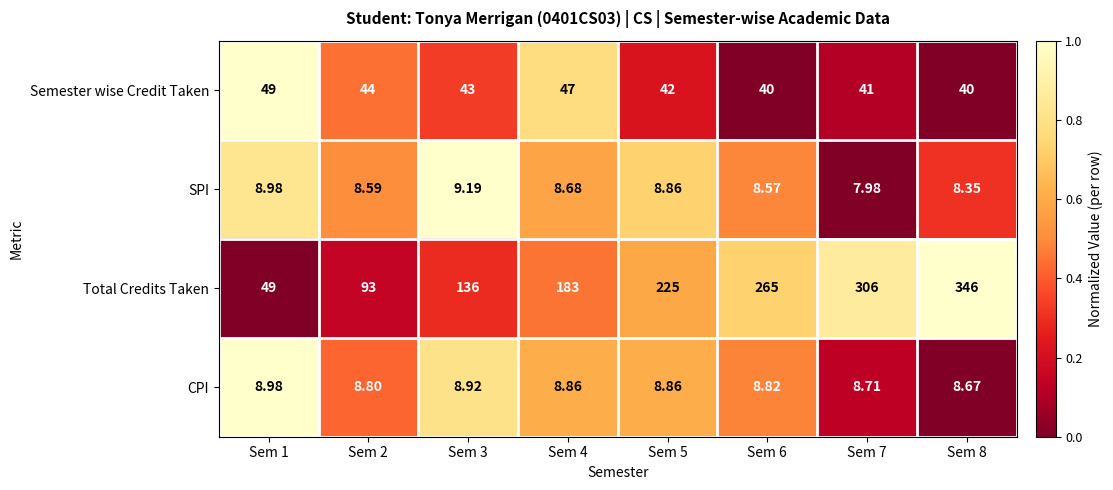

At Sem 2, list the series in order from largest to smallest.

Total Credits Taken, Semester wise Credit Taken, CPI, SPI